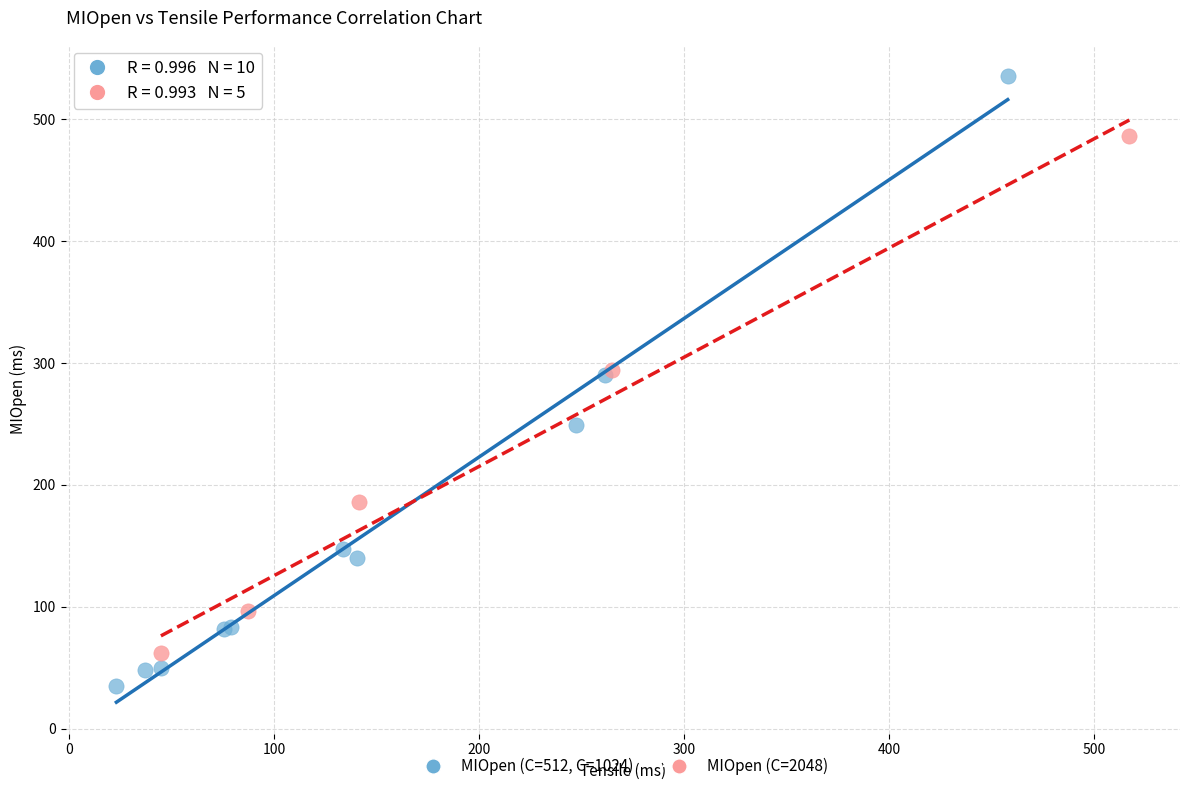

Which series contains the lowest Y value?

MIOpen (C=512, C=1024)